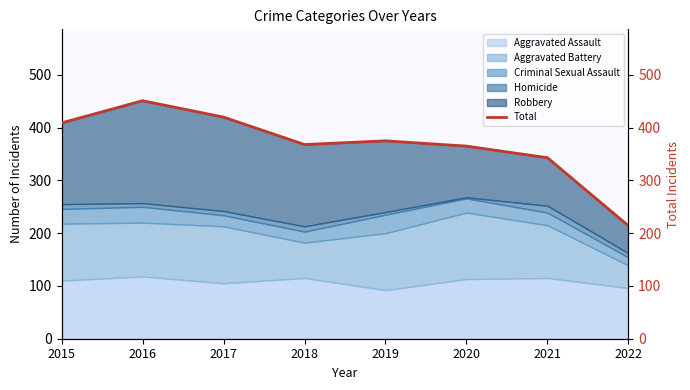

How many values exceed 375?

3